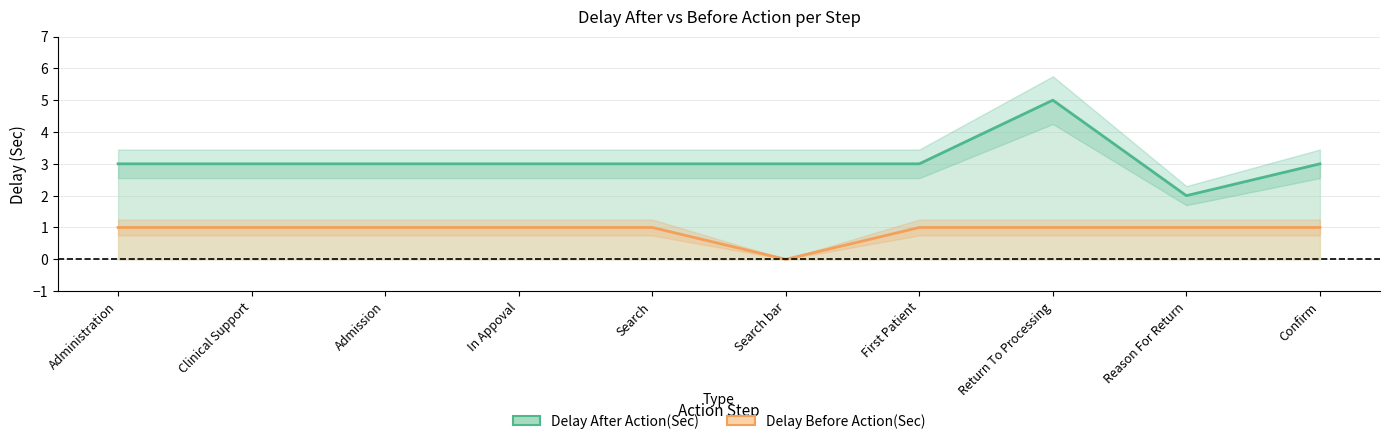

Which series has the largest range (max minus min)?

Delay After Action(Sec)